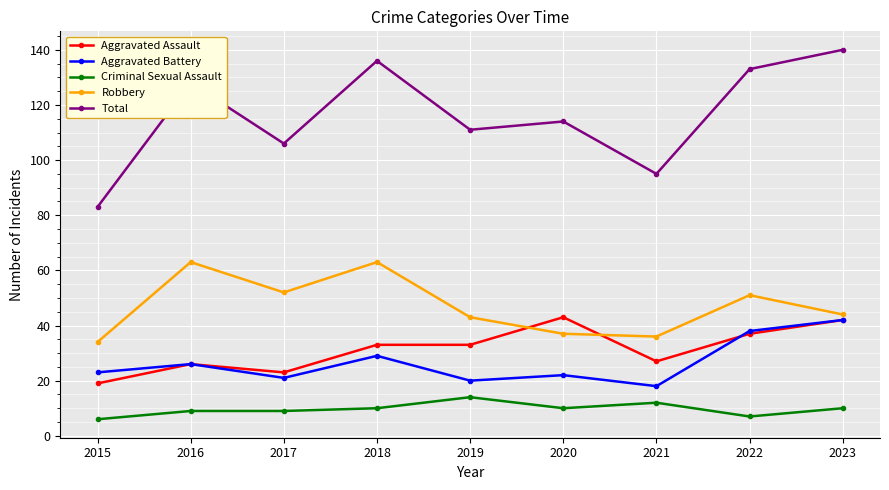

Rank the series at 2020 from lowest to highest value.

Criminal Sexual Assault, Aggravated Battery, Robbery, Aggravated Assault, Total